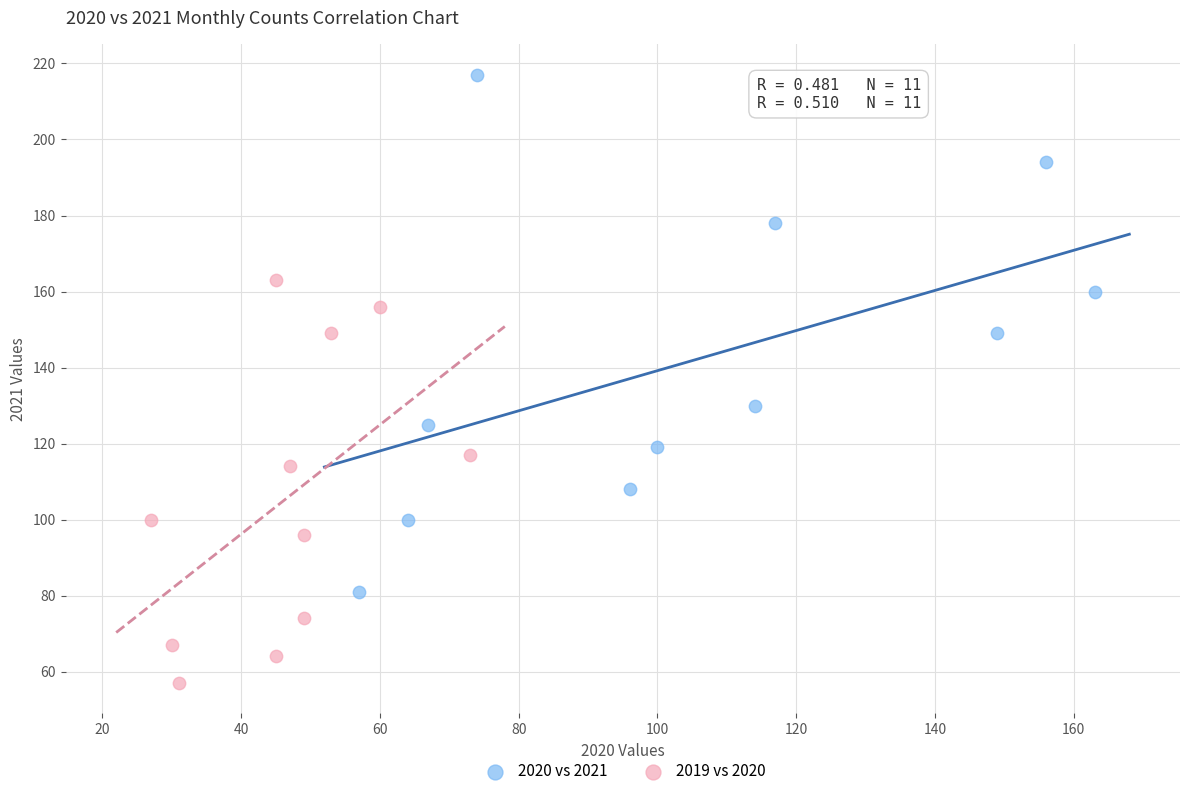

Which series has the widest spread of Y values?

2020 vs 2021